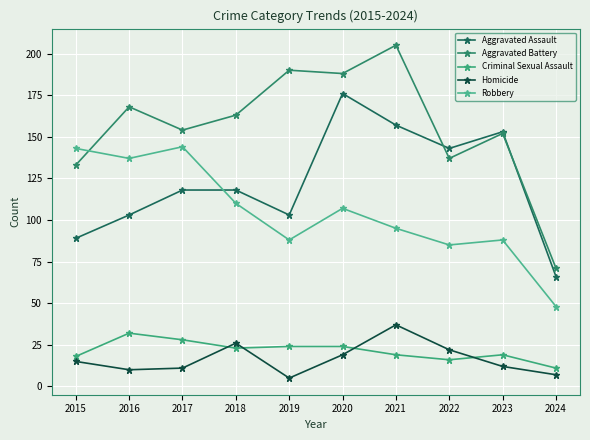

True or false: Aggravated Battery and Criminal Sexual Assault cross at least once.

False